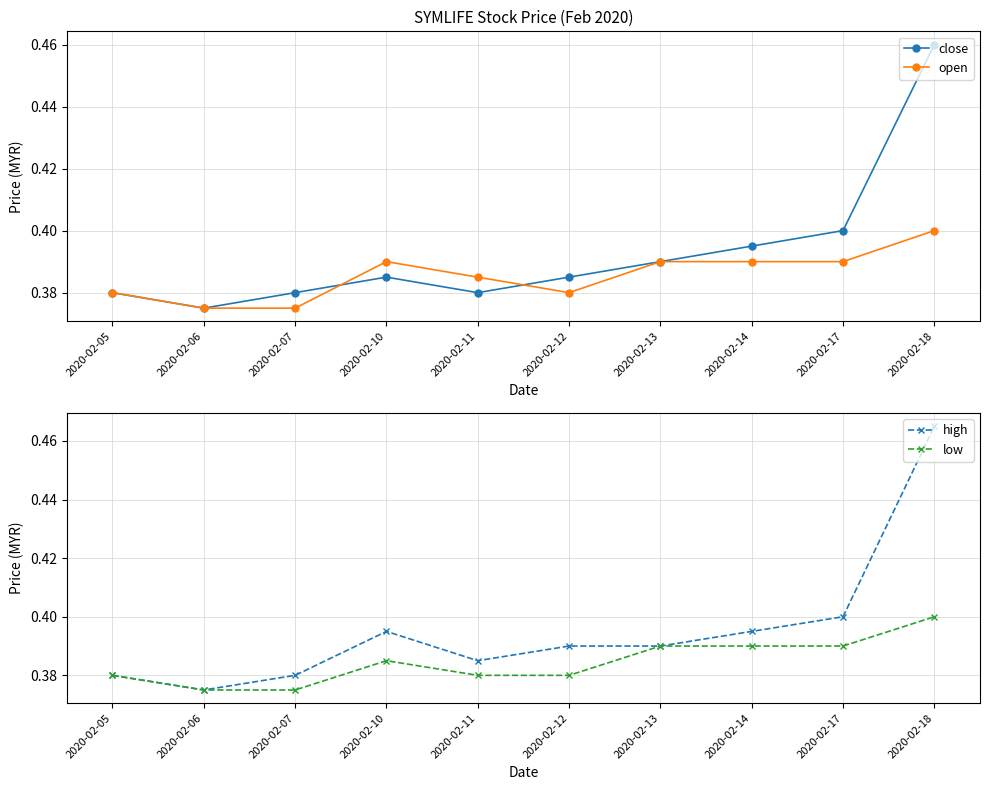

List the labels in order of low value, largest first.

2020-02-18, 2020-02-13, 2020-02-14, 2020-02-17, 2020-02-10, 2020-02-05, 2020-02-11, 2020-02-12, 2020-02-06, 2020-02-07